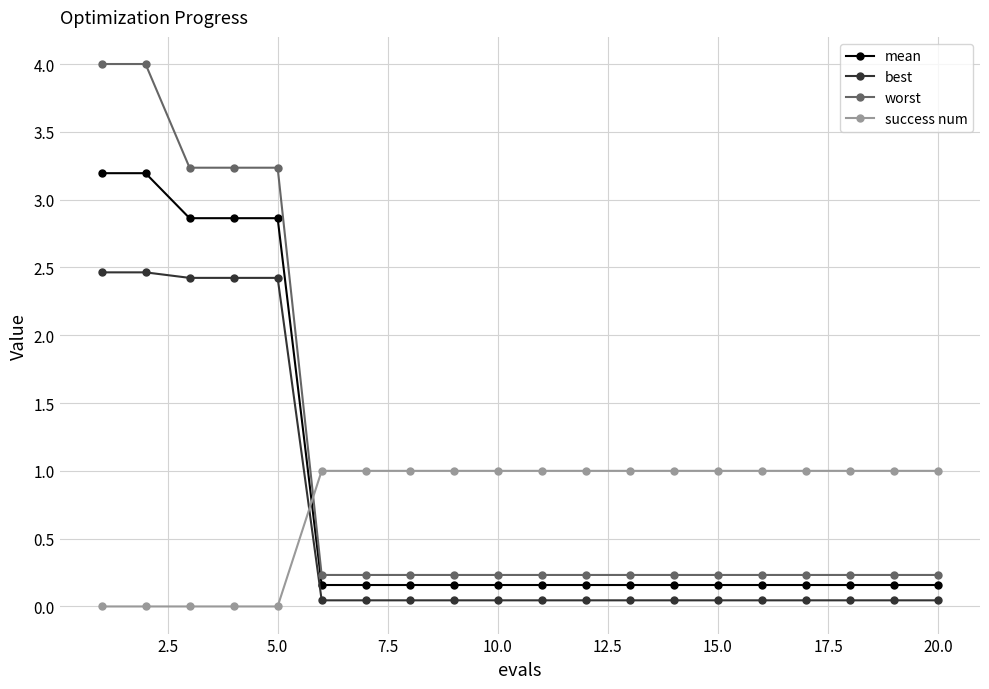

How many lines are shown in the chart?

4